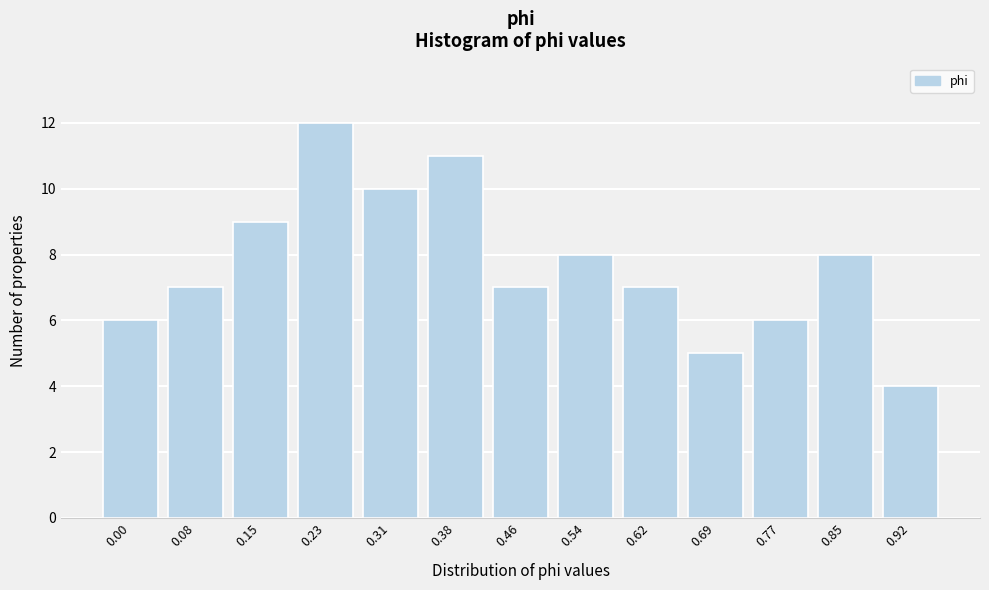

Reading left to right, transcribe all the data shown in this chart.

0.00=6	0.08=7	0.15=9	0.23=12	0.31=10	0.38=11	0.46=7	0.54=8	0.62=7	0.69=5	0.77=6	0.85=8	0.92=4